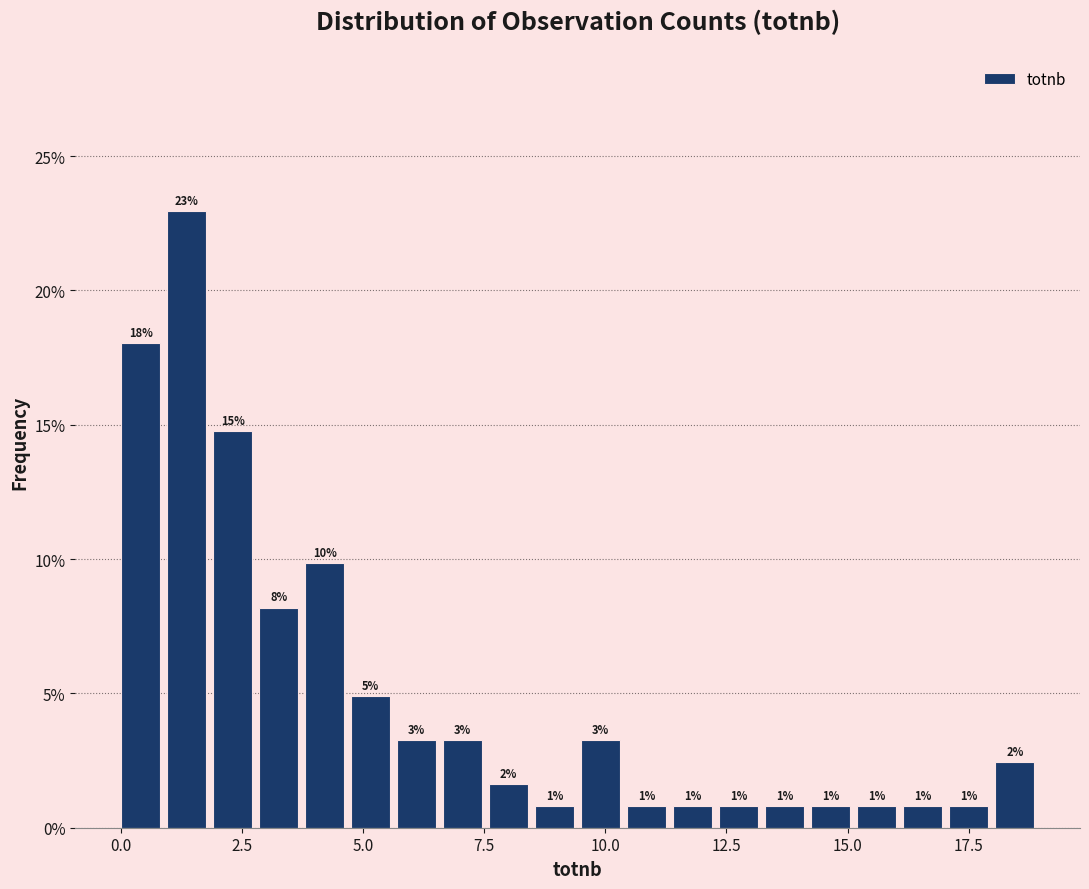

Around what value on the x-axis is the tallest bar? Give the approximate position of its centre, as read against the axis.

1.5